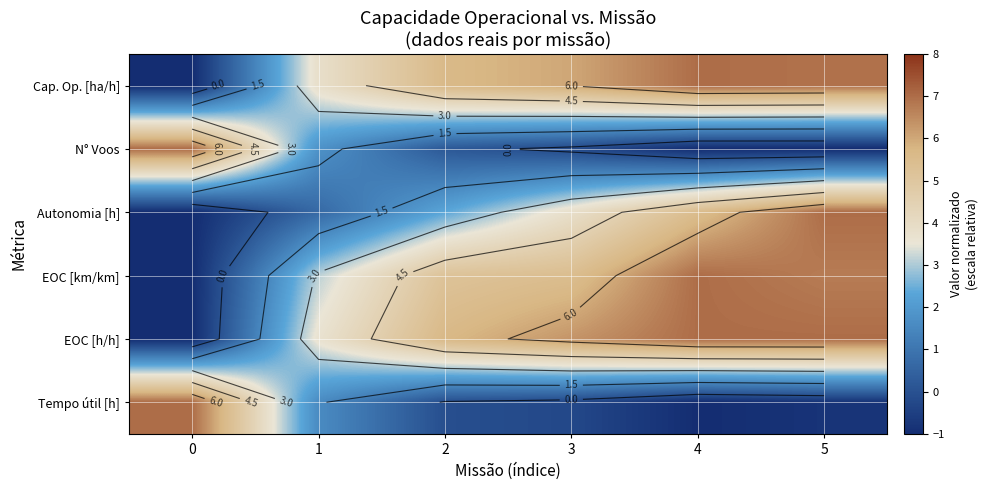

What value does the EOC [km/km] series have at 1?

3.1